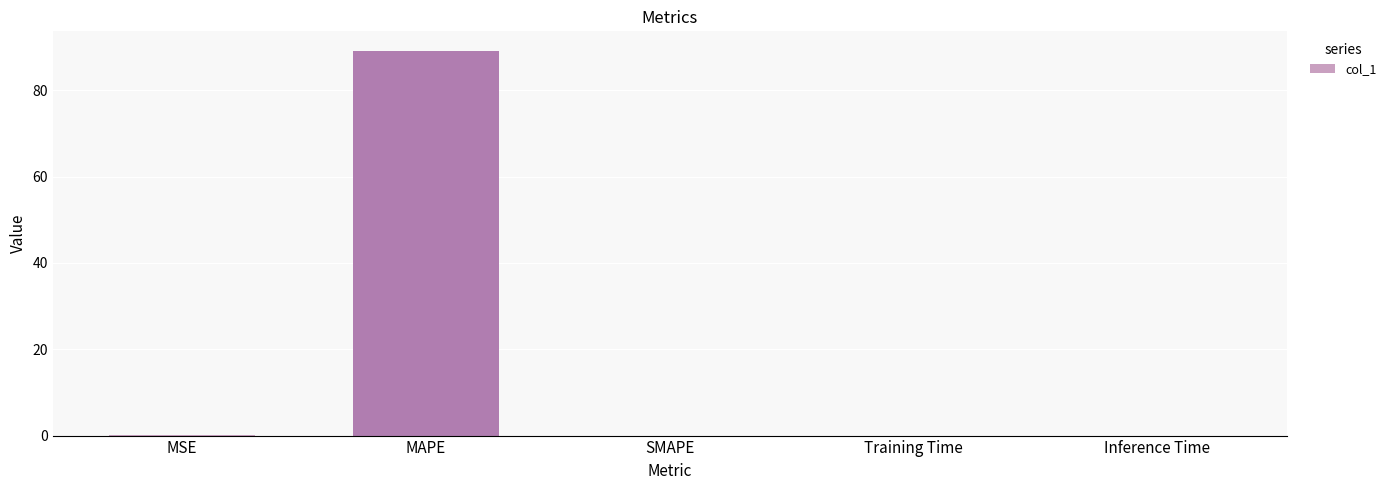

What is the sum of the values at Inference Time and MAPE?

89.2